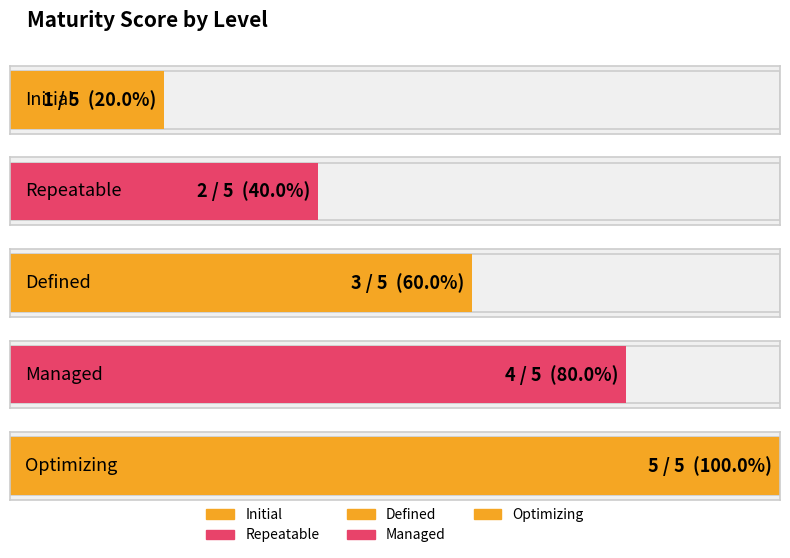

What position from the left is Repeatable?

2